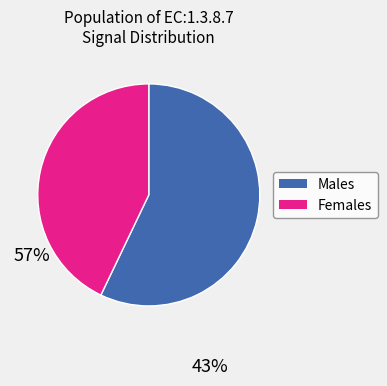

Do Males and Females together represent more than half of the pie?

Yes